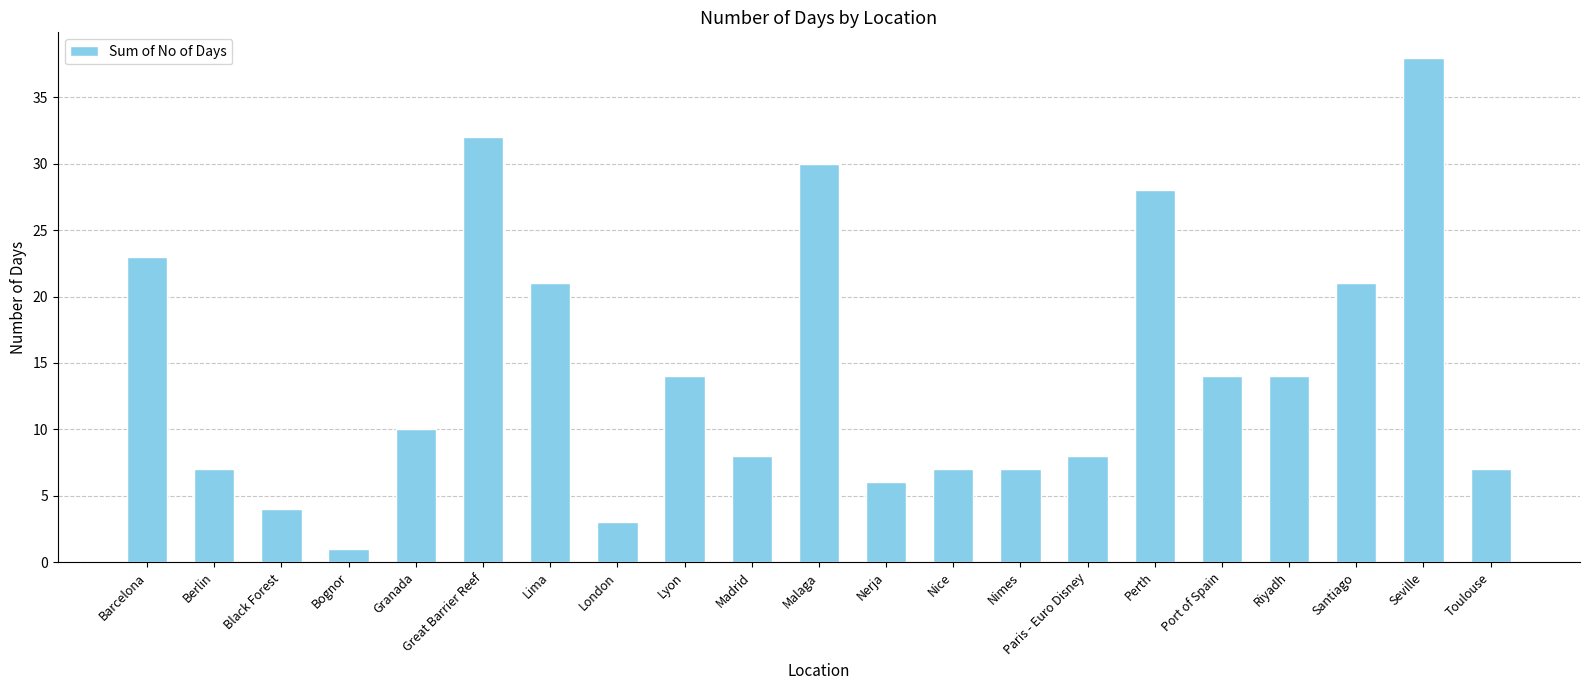

What is the value of the 2nd bar from the left?

7